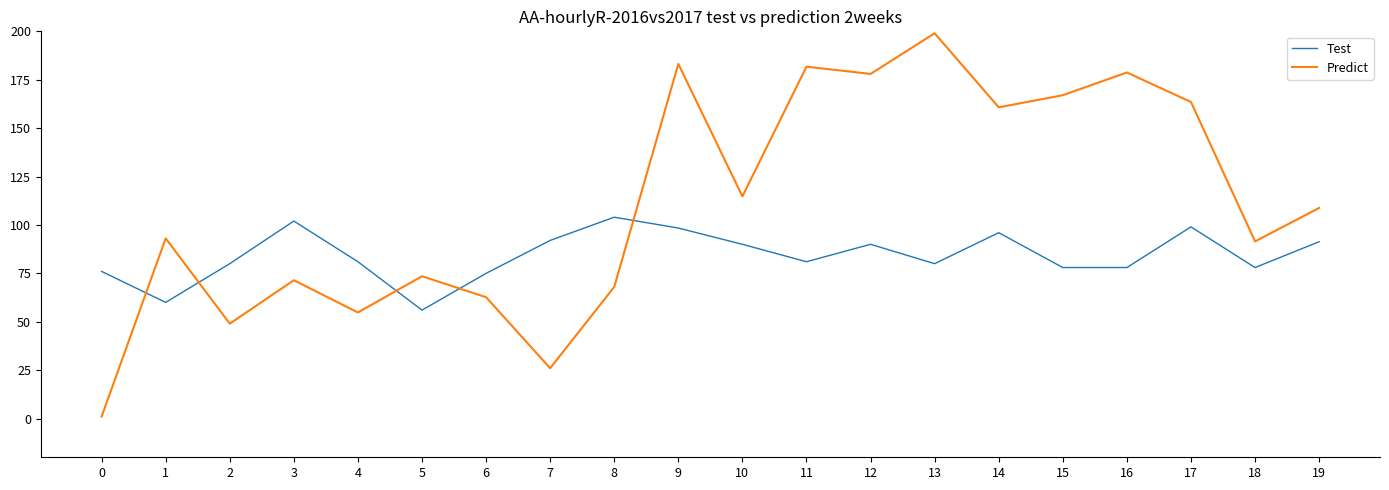

Count the number of data series in this chart.

2